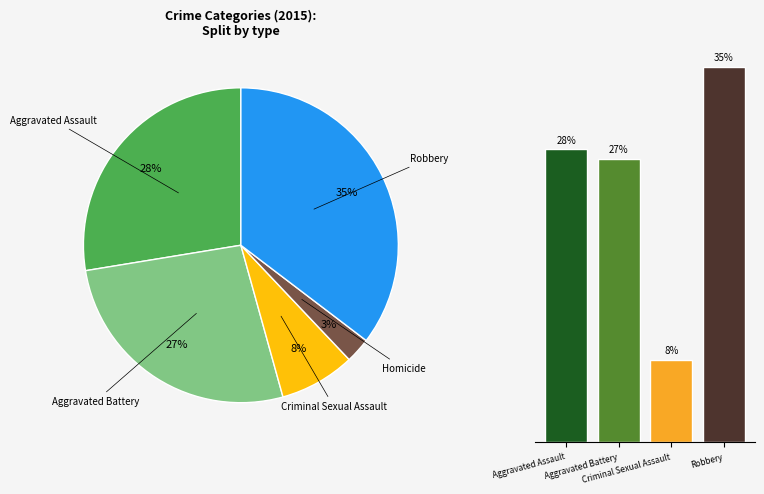

The Aggravated Battery slice represents 27% of the pie. True or false?

True